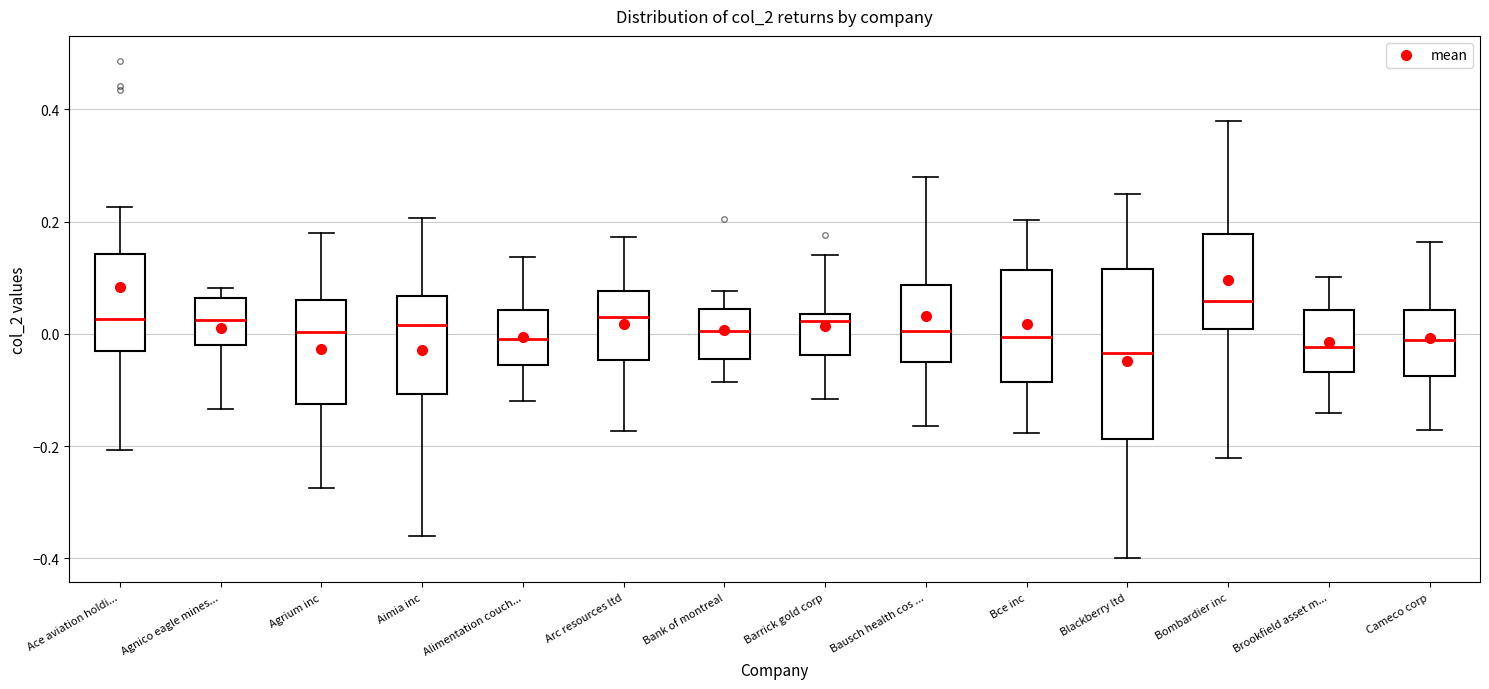

Where does the upper whisker of the box for Cameco corp end on the y-axis? The values are not printed on the chart, so give them approximately, as read against the axis.

0.16